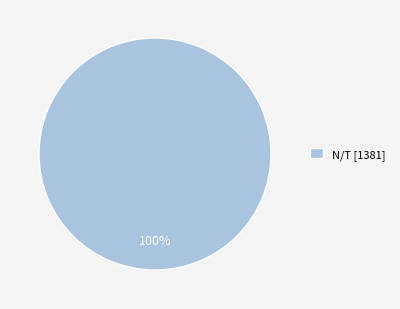

What is the majority slice?

N/T [1381]